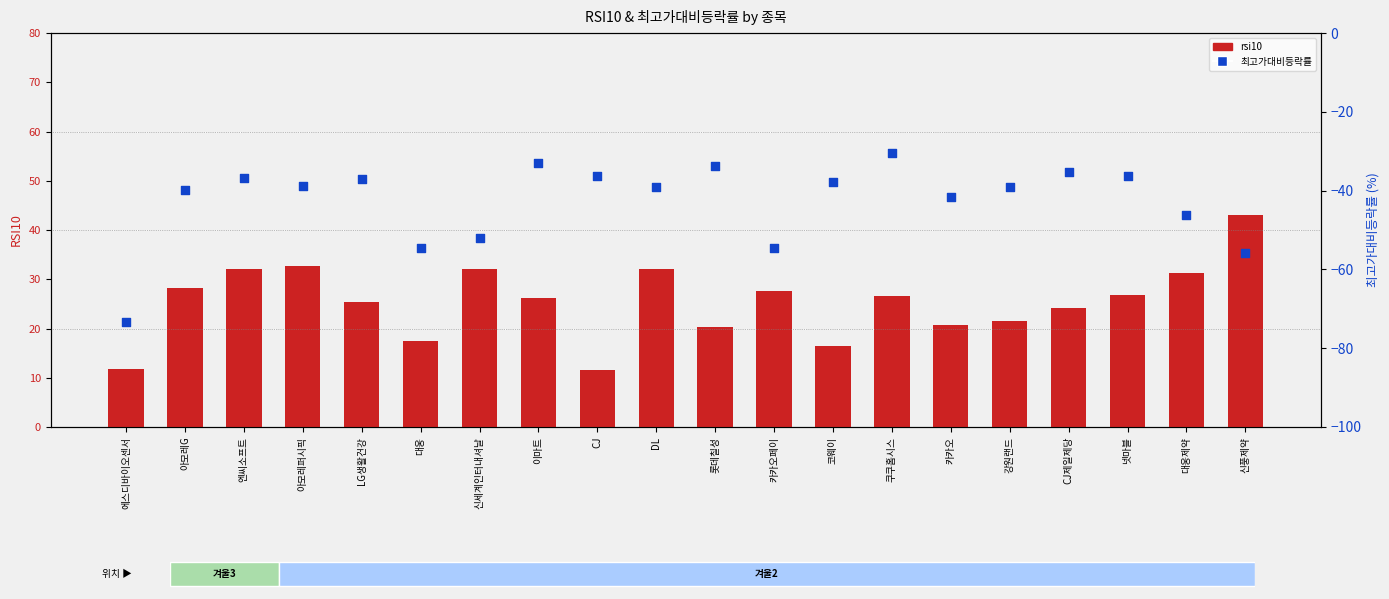

At how many categories does at least one series exceed -10?

20